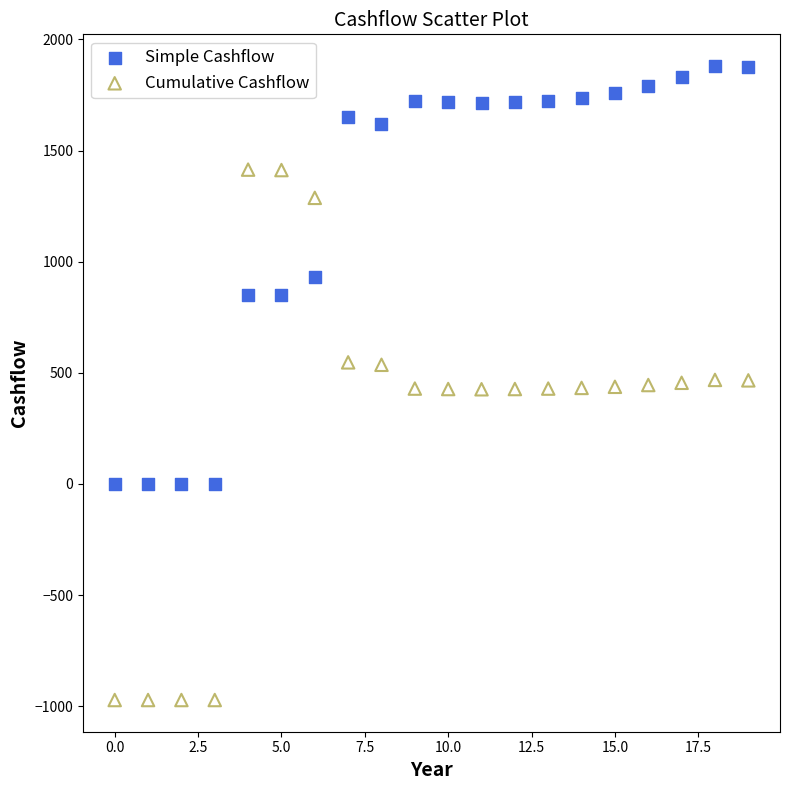

What are all the series names shown in the legend?

Simple Cashflow, Cumulative Cashflow